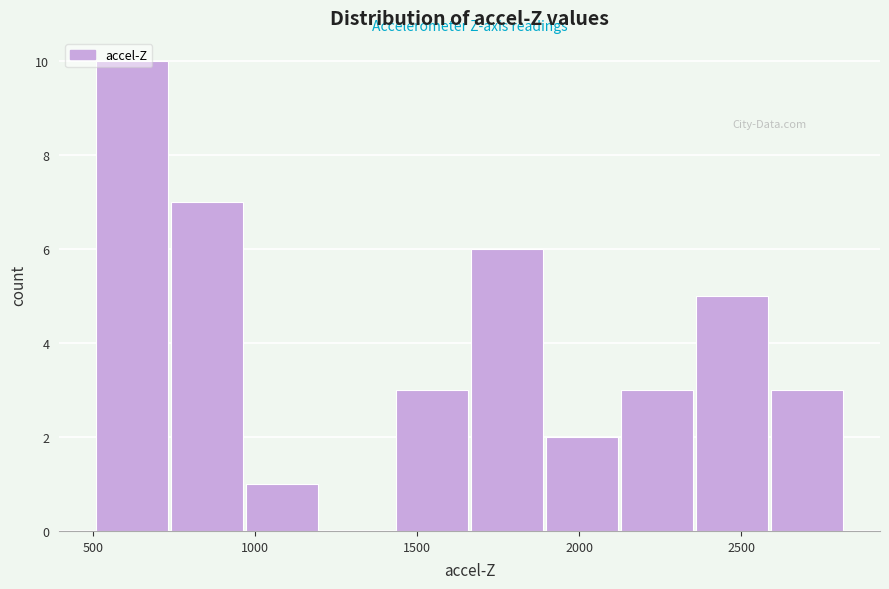

What is the height of the bar covering 950 to 1200 on the x-axis? Neither the bar edges nor the heights are printed on the chart, so give them approximately, as read against the axes.

1